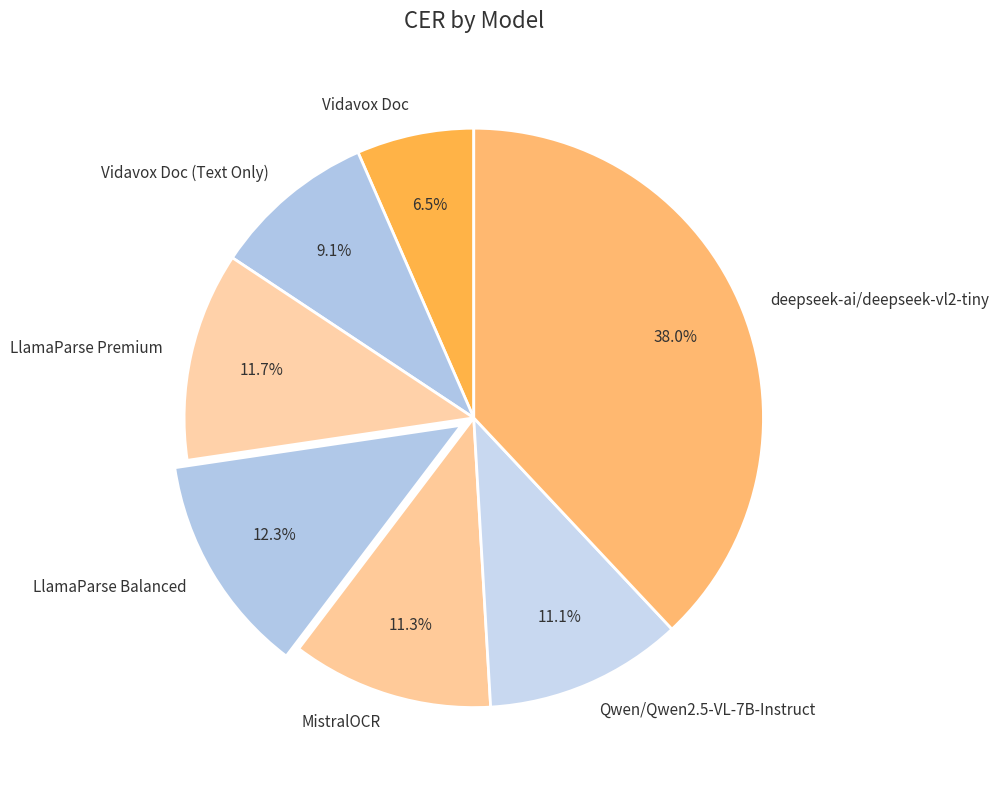

What is the largest slice in the pie chart?

deepseek-ai/deepseek-vl2-tiny